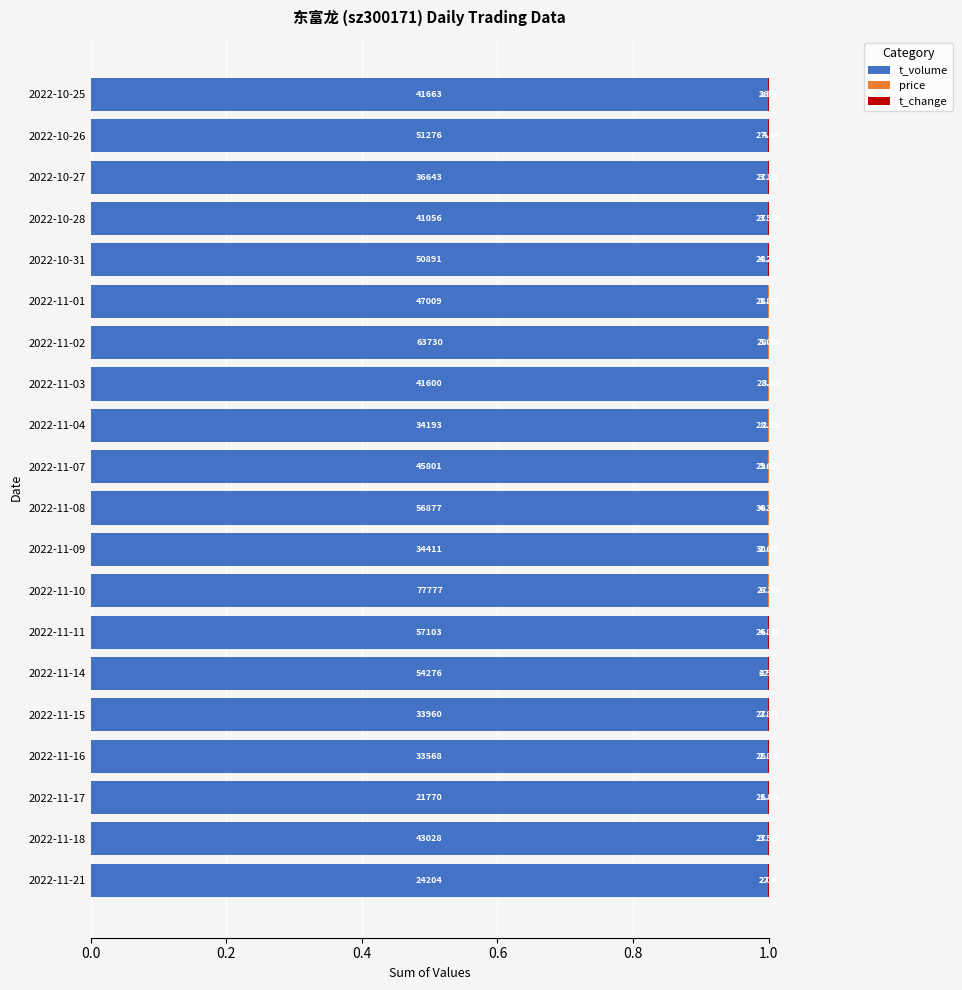

What are all the series names shown in the legend?

t_volume, price, t_change